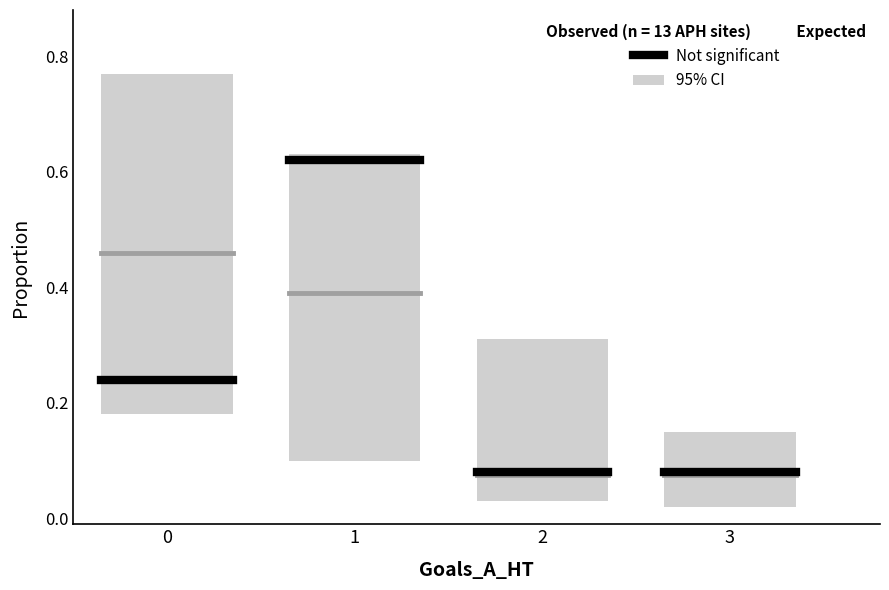

The value of Expected at 0 is 0.5. True or false?

True